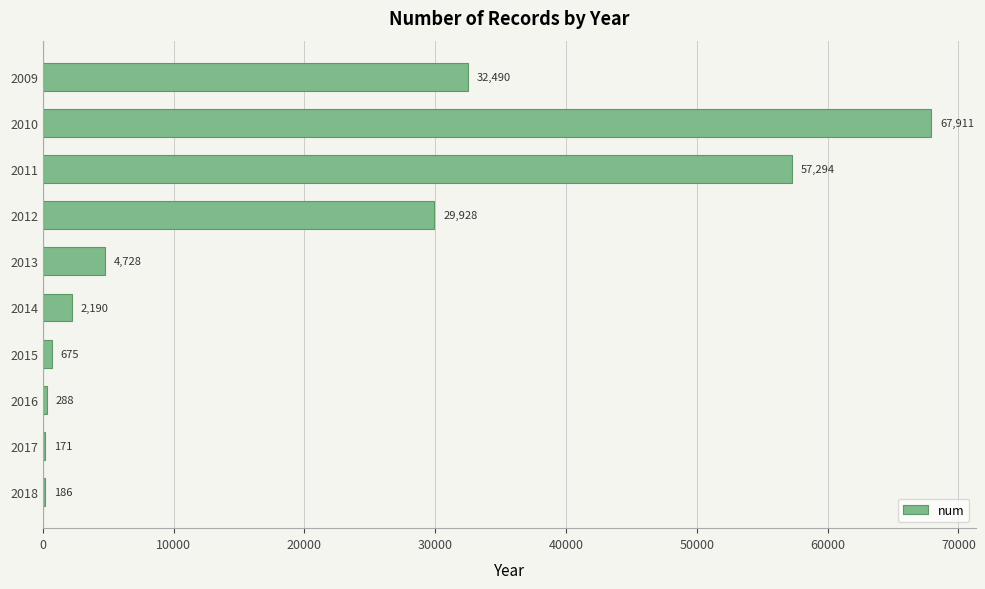

Which category has the highest value across all series?

2010